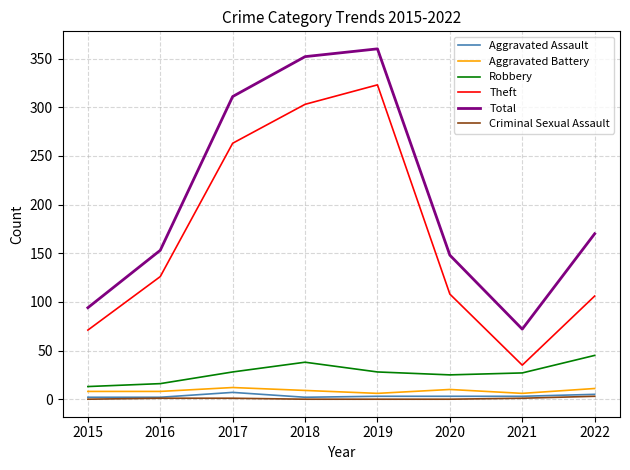

Is it true that Total equals 72 at 2021?

True